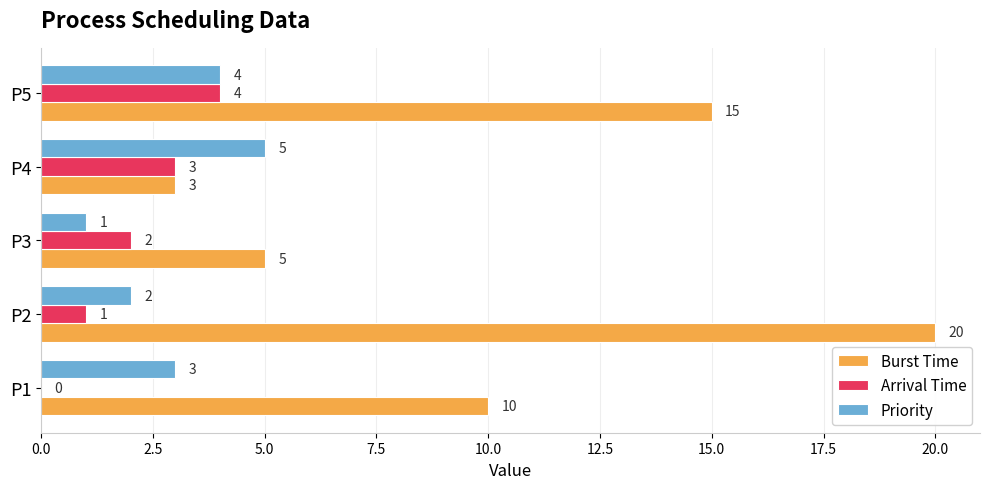

True or false: Arrival Time has a value of 1 at P4.

False